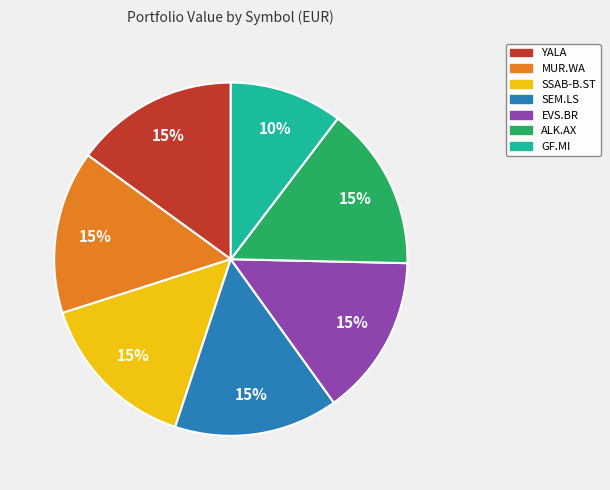

Is there a majority slice in this chart?

No